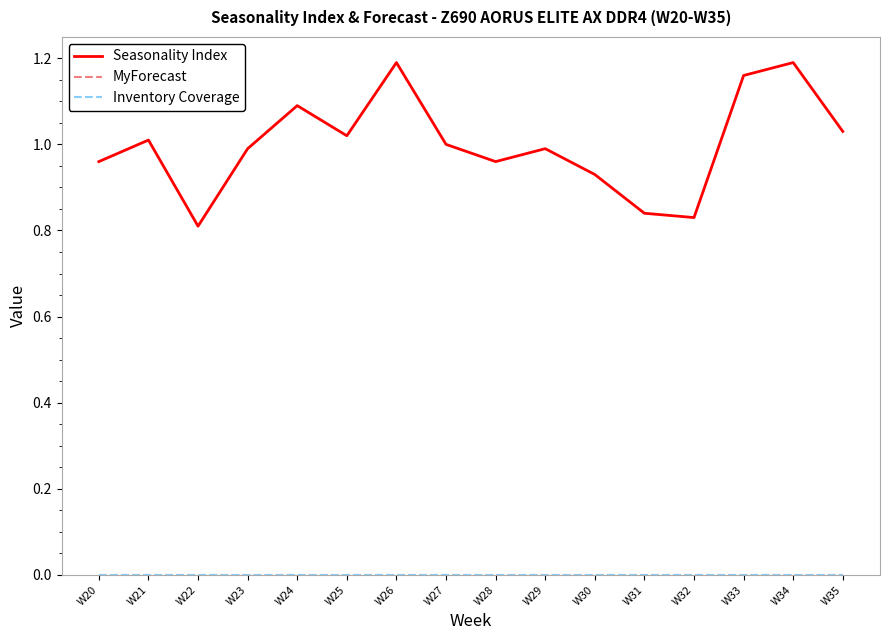

Is this an area chart (filled region under the line)?

No